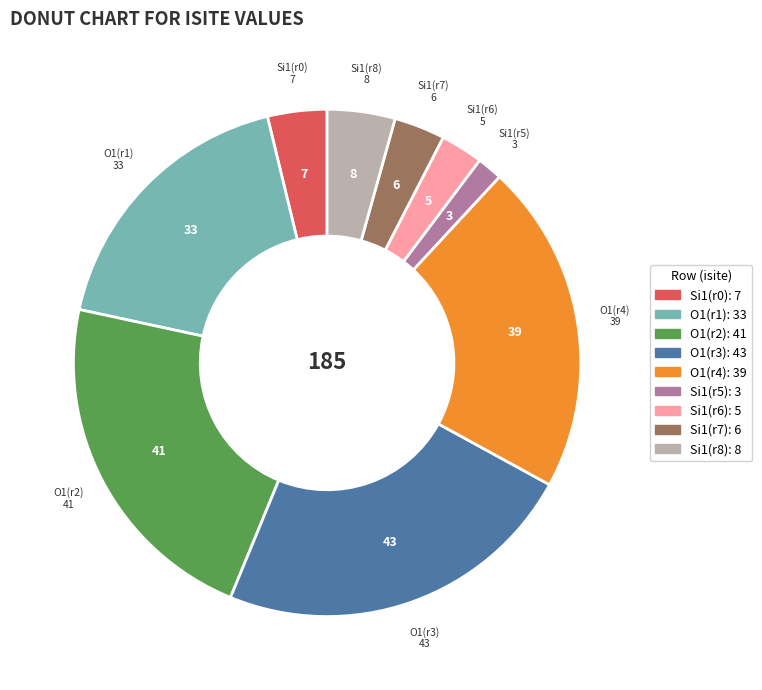

Is there a majority slice in this chart?

No